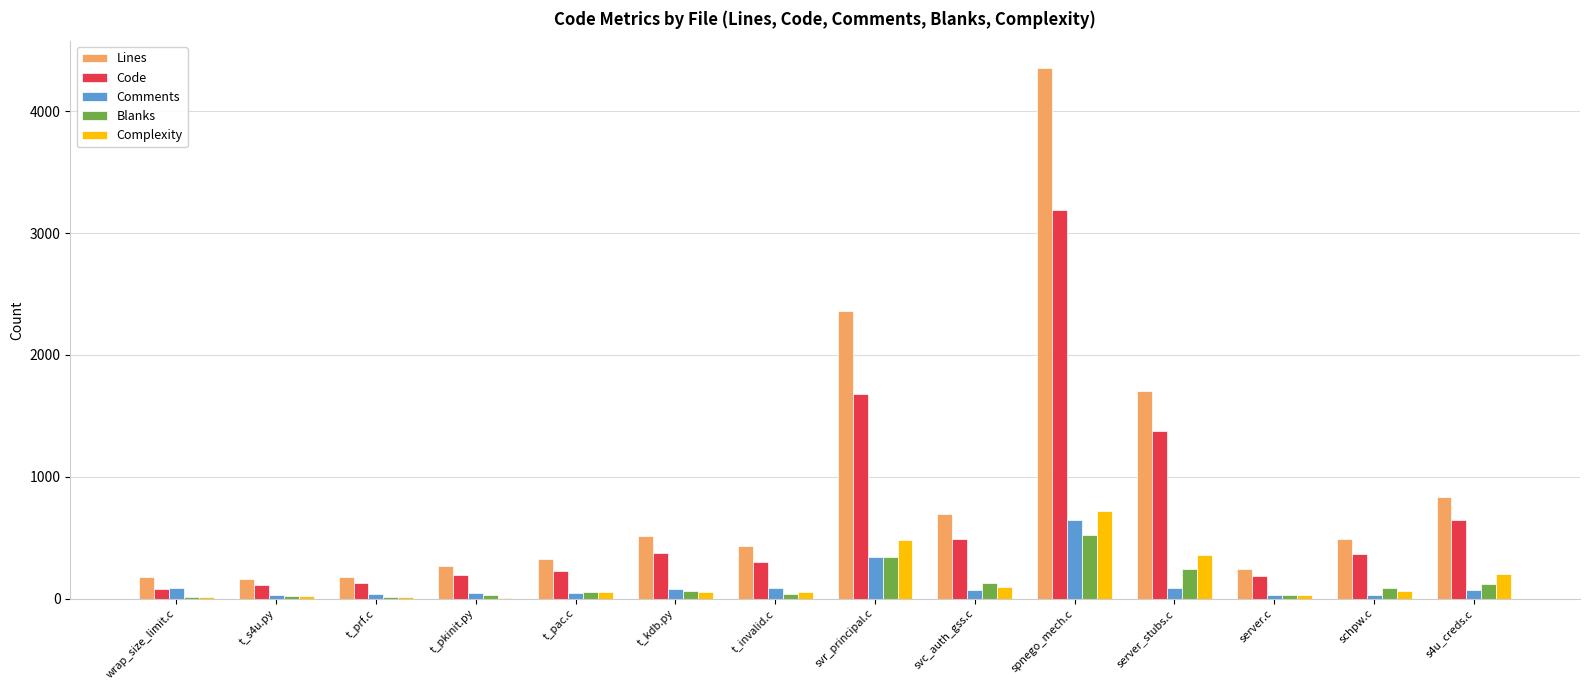

What is the total value across all series at server_stubs.c?

3769